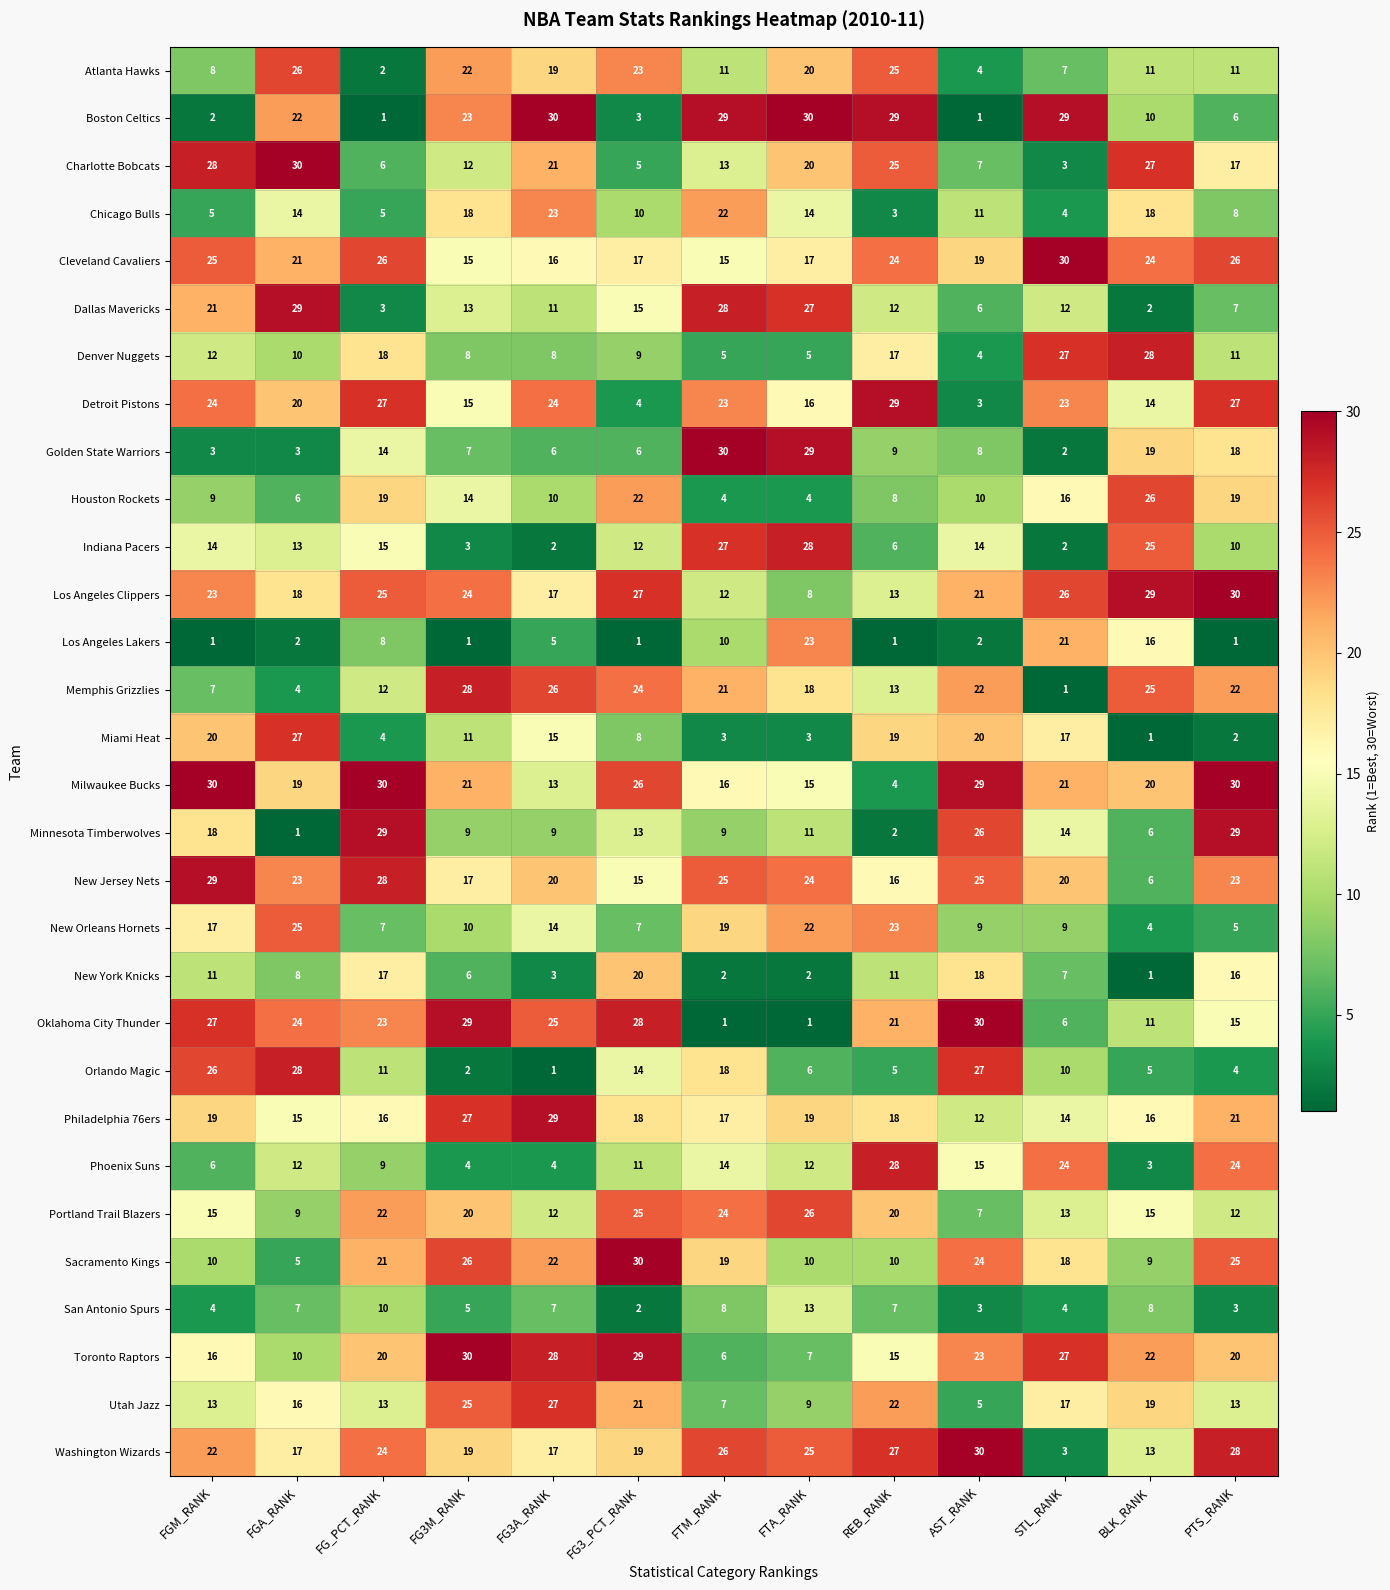

What is the spread (max minus min) of values at FG_PCT_RANK?

29